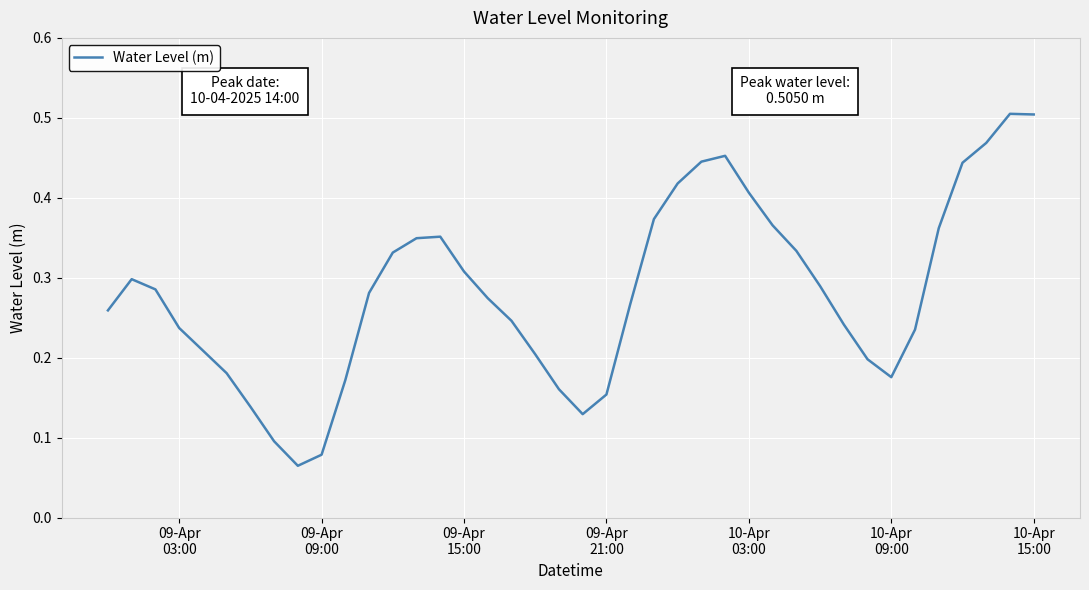

Does the chart display data point markers on the line(s)?

No